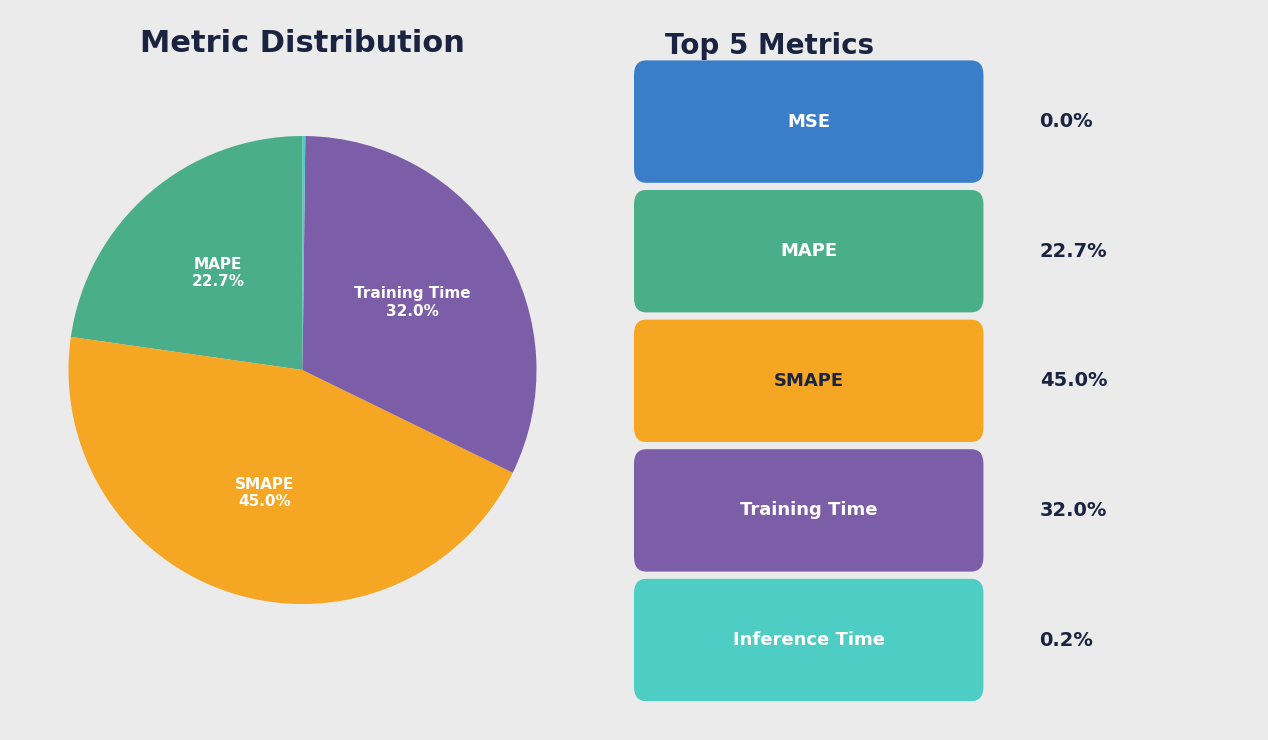

Is there a majority slice in this chart?

No